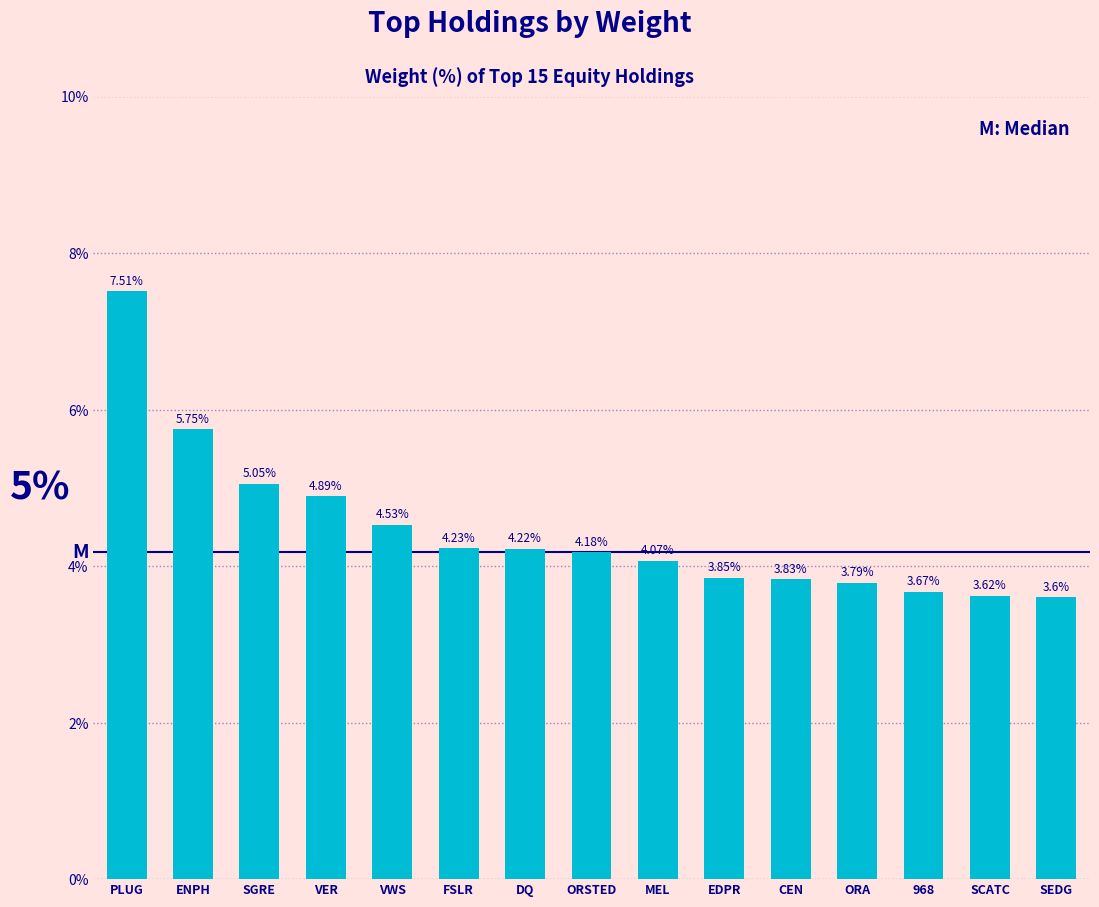

At which label is the value closest to 5?

SGRE